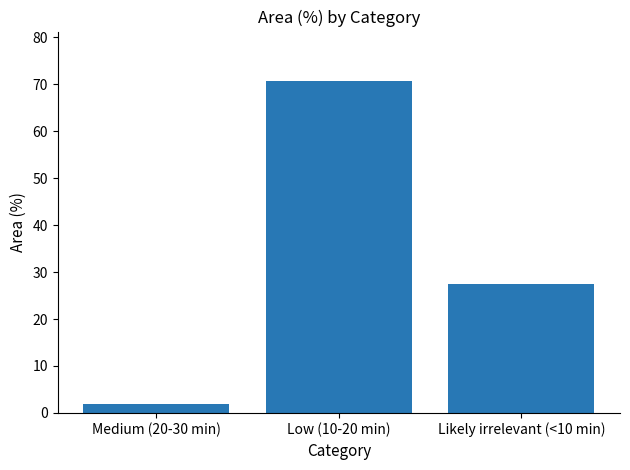

Rank the categories by value from lowest to highest.

Medium (20-30 min), Likely irrelevant (<10 min), Low (10-20 min)